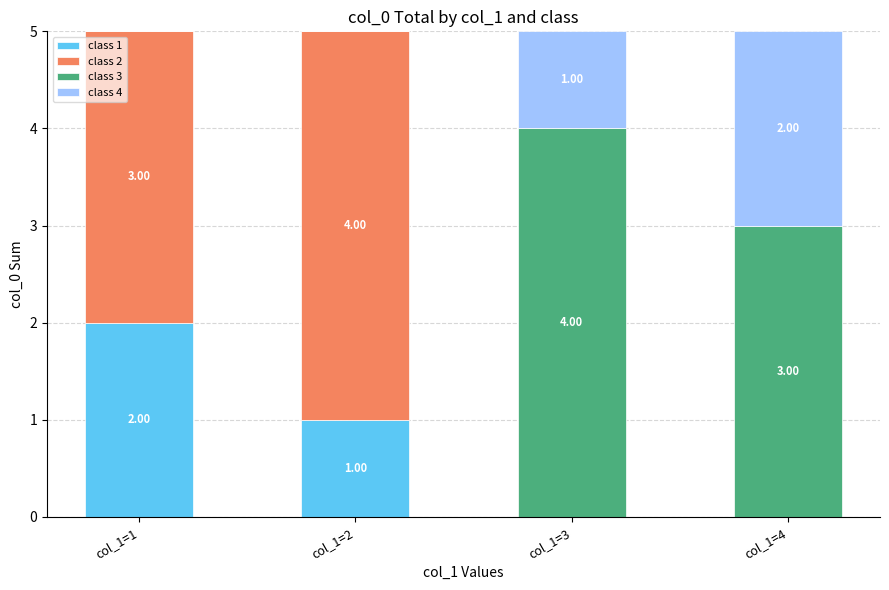

What is the total value across all series at col_1=4?

5